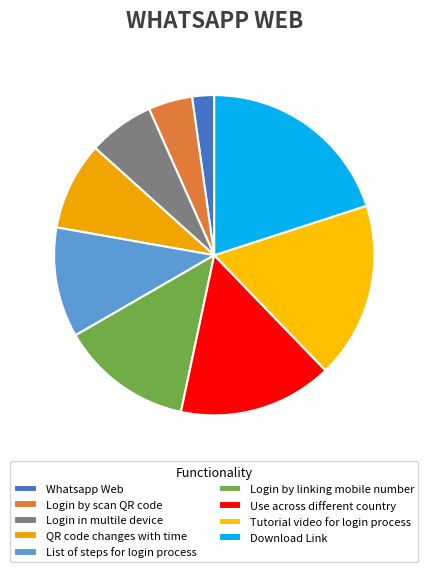

How many segments does this pie chart have?

9